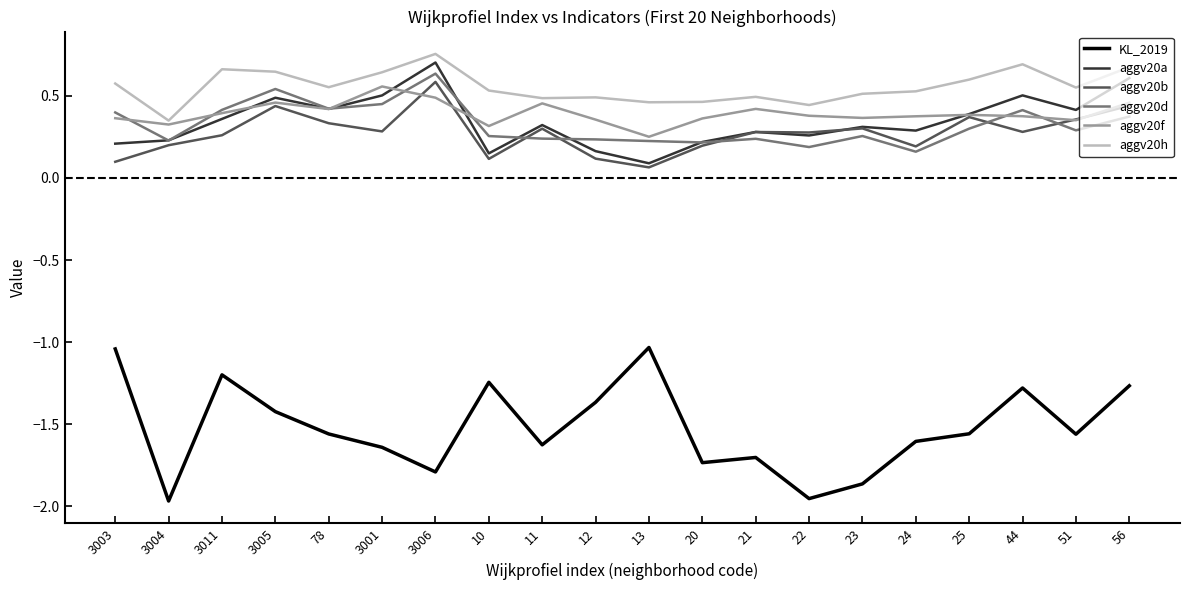

Which series has the widest spread of values?

KL_2019